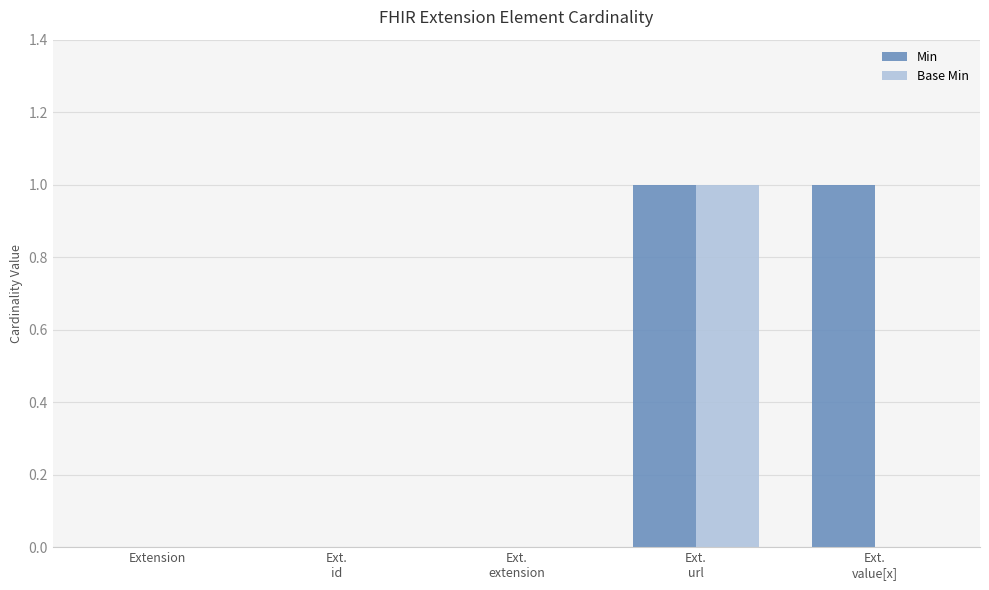

Count the Base Min values in the range 0 to 1.

5